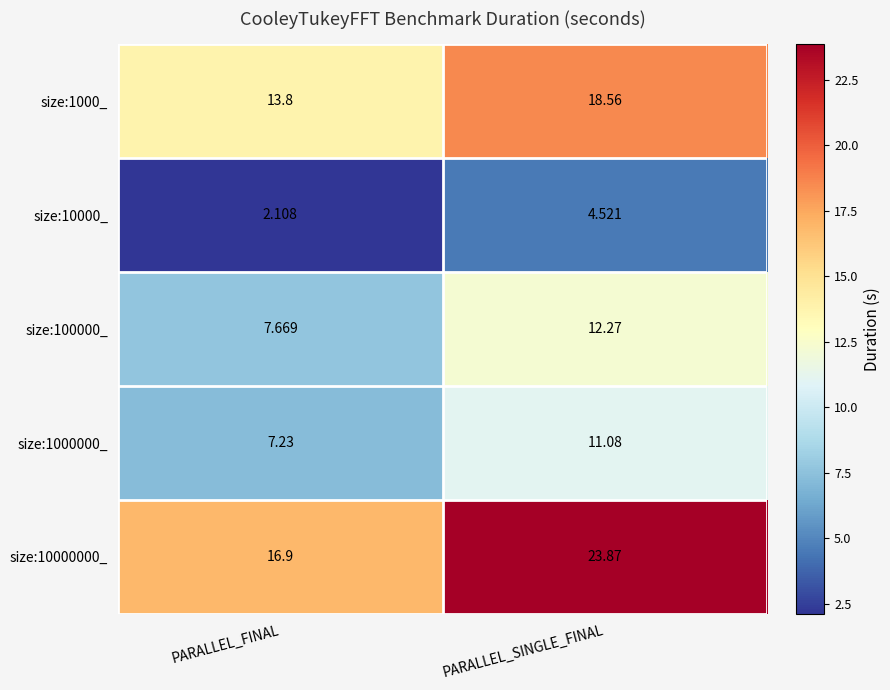

At which label is size:10000000_ closest to 20?

PARALLEL_FINAL